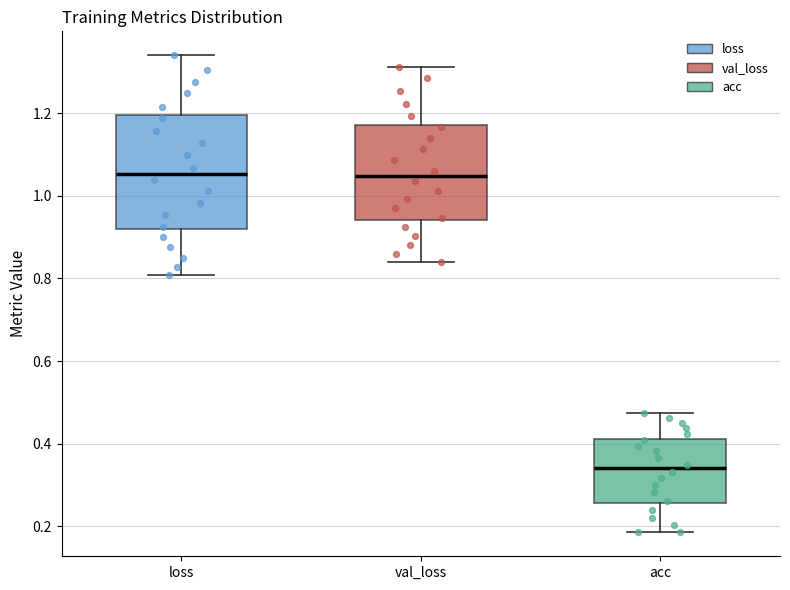

Reading left to right, read every box against the y-axis: the position of its median line, the range the box covers, and the ends of its whiskers. The values are not printed on the chart, so give them approximately, as read against the axis.

loss: median 1.06, box 0.92 to 1.20, whiskers 0.80 to 1.34
val_loss: median 1.04, box 0.94 to 1.18, whiskers 0.84 to 1.32
acc: median 0.34, box 0.26 to 0.42, whiskers 0.18 to 0.48